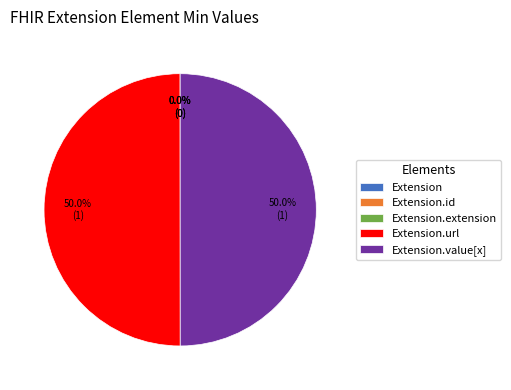

Combined, do Extension.url and Extension.value[x] account for over 50%?

Yes